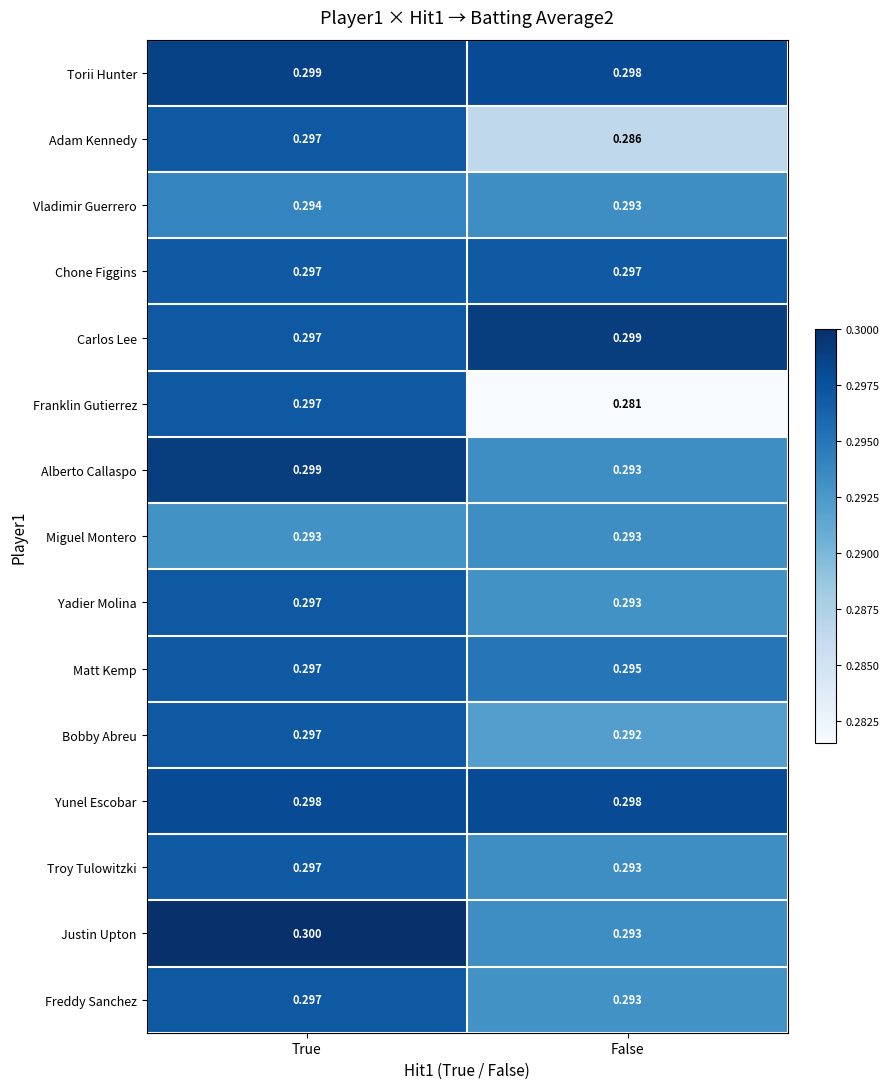

Which series changed the most between True and False?

Franklin Gutierrez